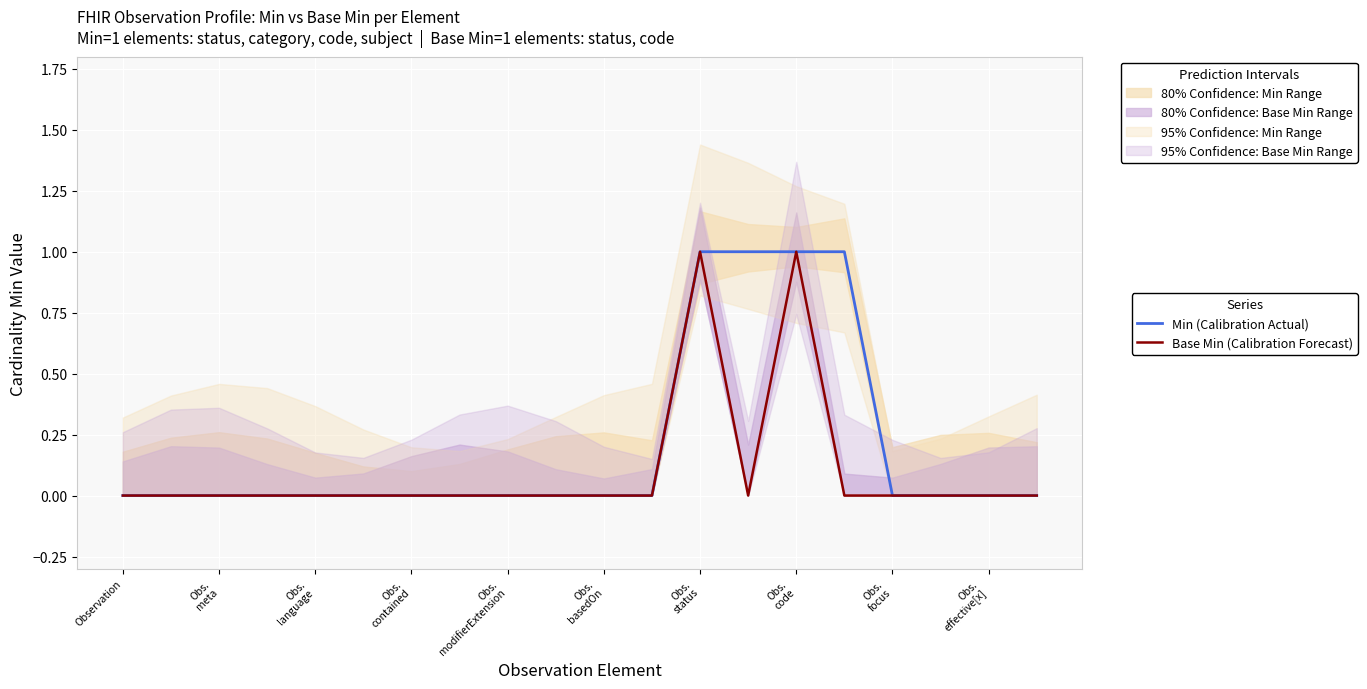

True or false: Min (Calibration Actual) and Base Min (Calibration Forecast) intersect in this chart.

False